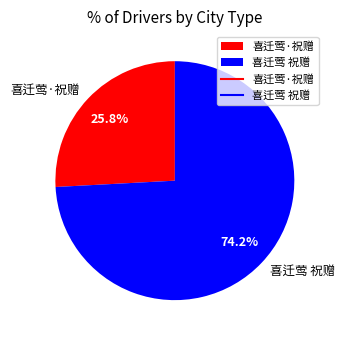

What percentage is the 喜迁莺·祝赠 slice, to the nearest percent?

26%